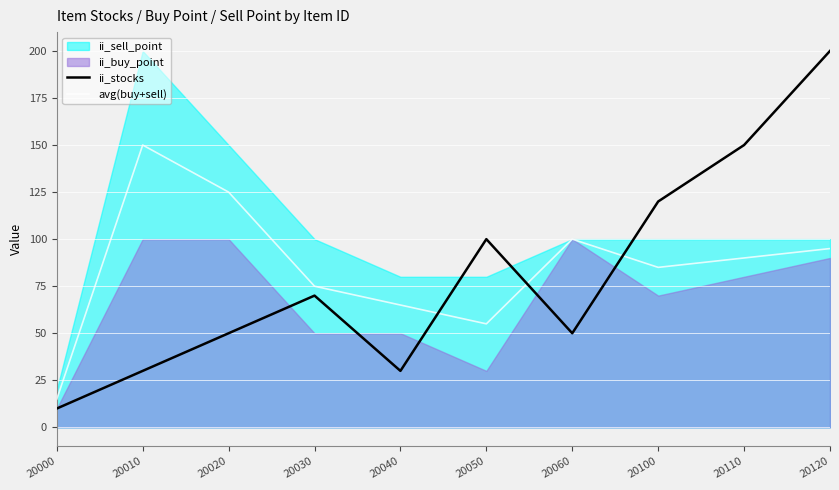

What is the value of the ii_stocks point at the 10th from the left?

200